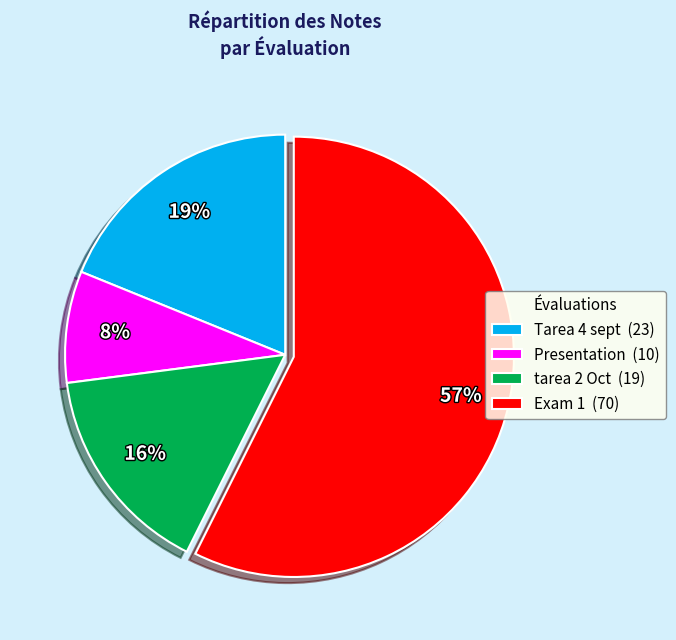

Rank the categories by value from highest to lowest.

Exam 1, Tarea 4 sept, tarea 2 Oct, Presentation